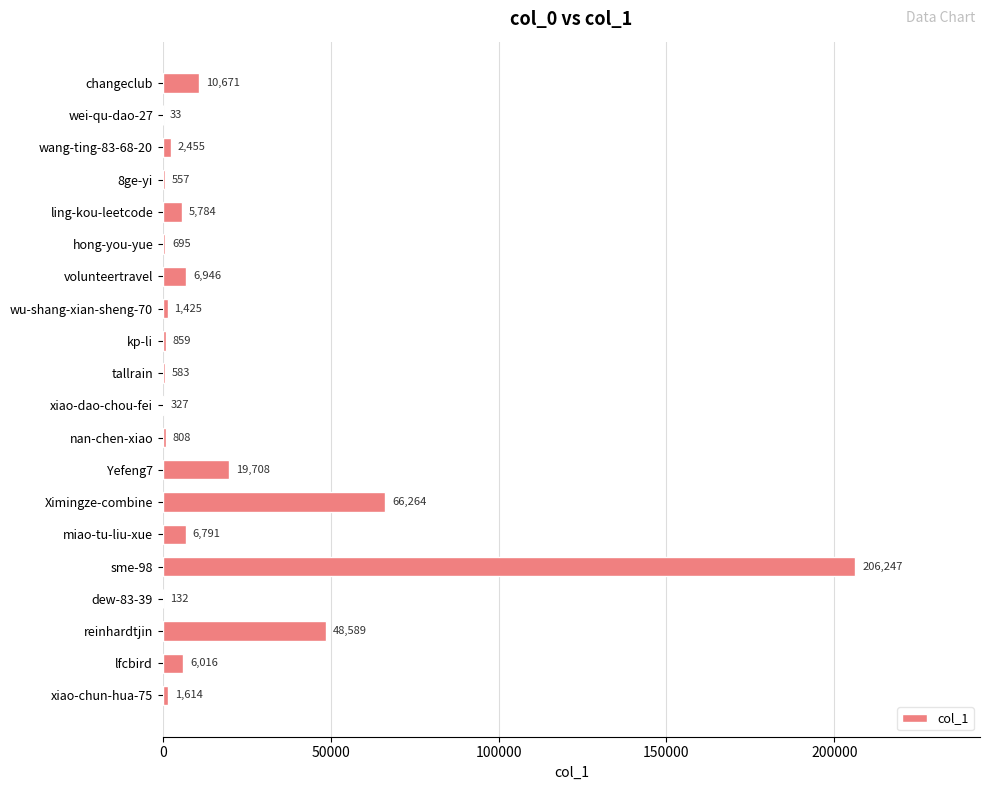

What is the sum of all values?

386504